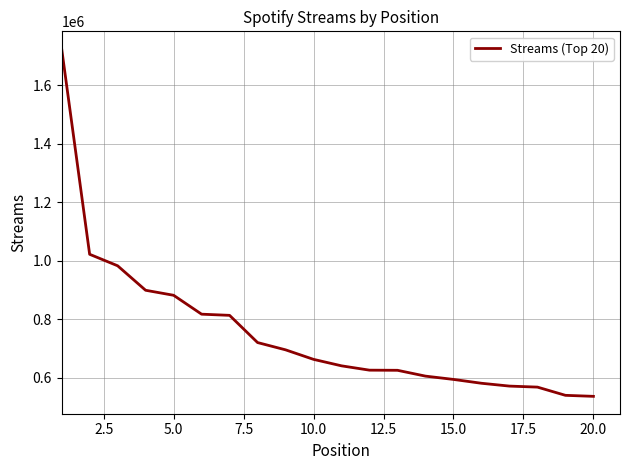

What is the difference between the maximum and minimum values?

1186735